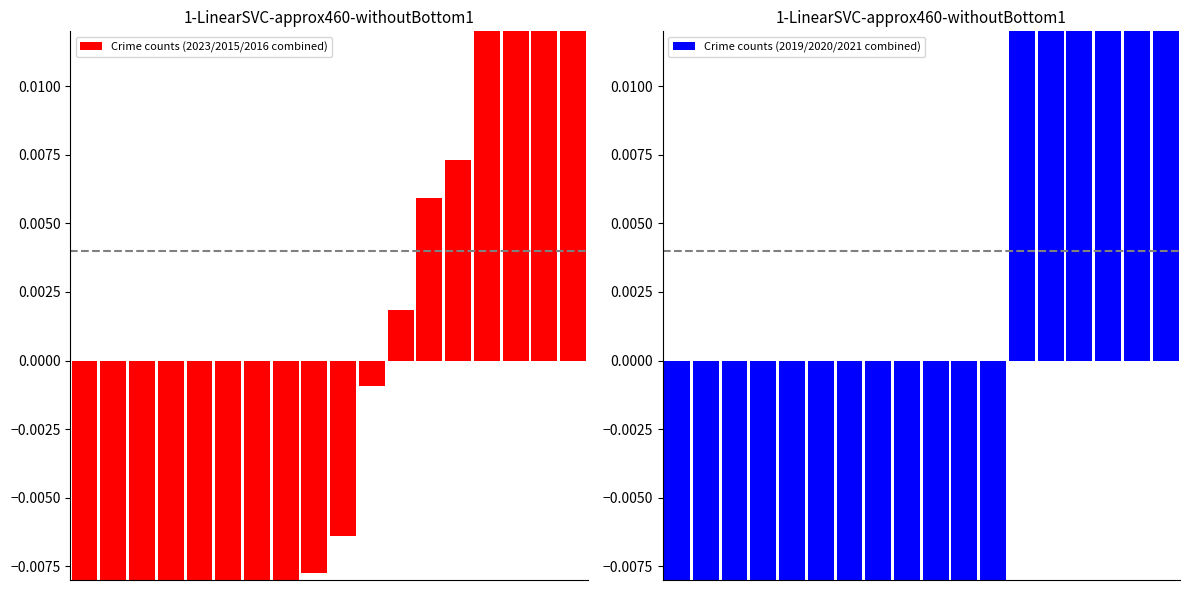

How many distinct data groups are displayed?

2